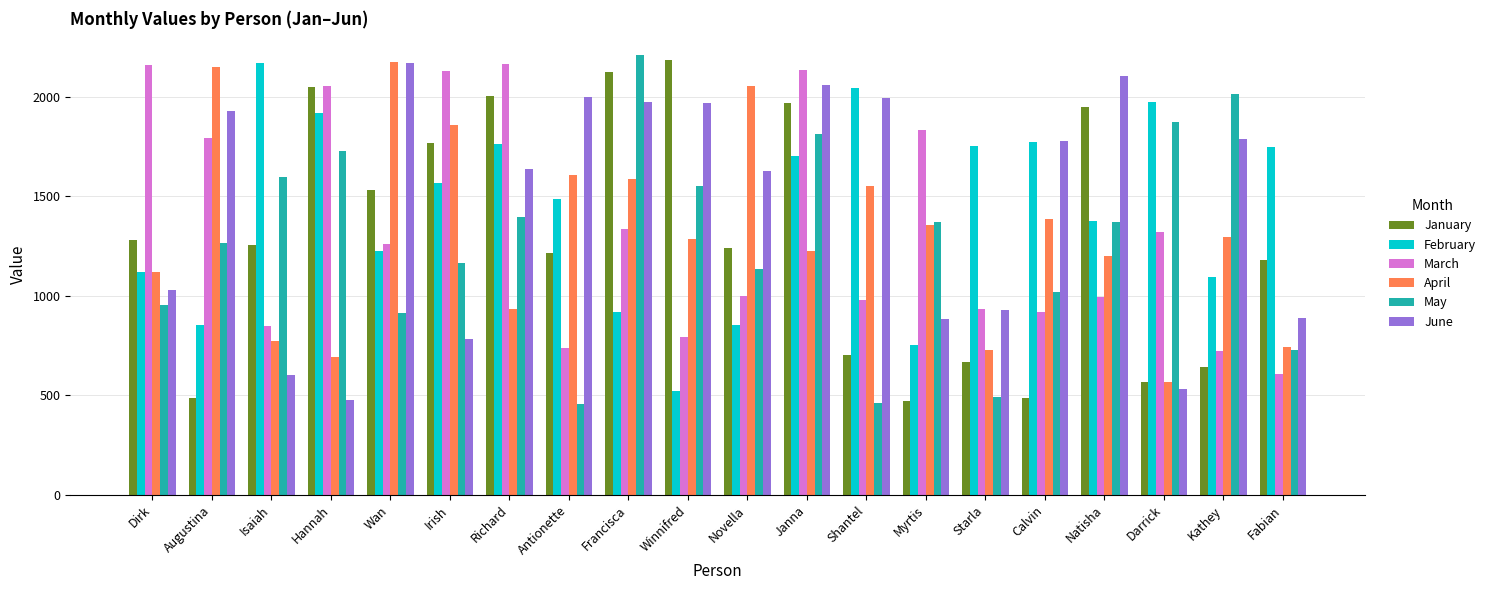

What is the label of the 9th bar from the right?

Janna